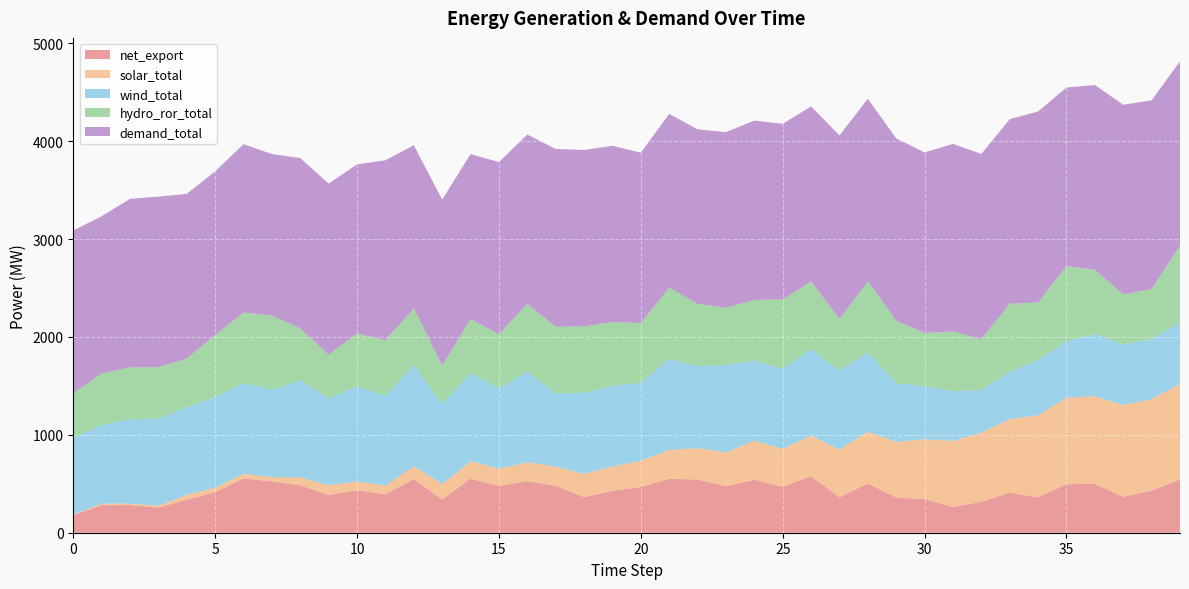

How many interior local peaks does the solar_total series have?

5